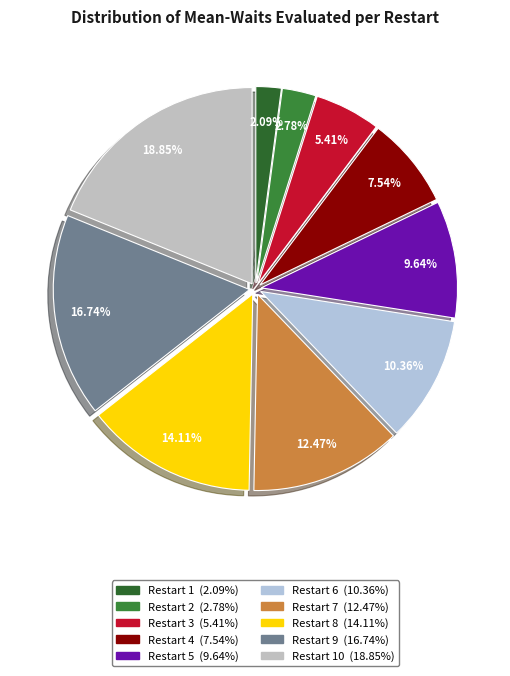

What is the largest slice in the pie chart?

Restart 10